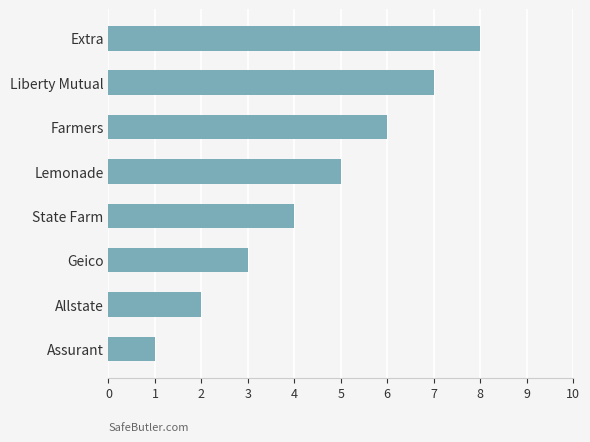

The chart shows a value of 2 at Allstate. True or false?

True